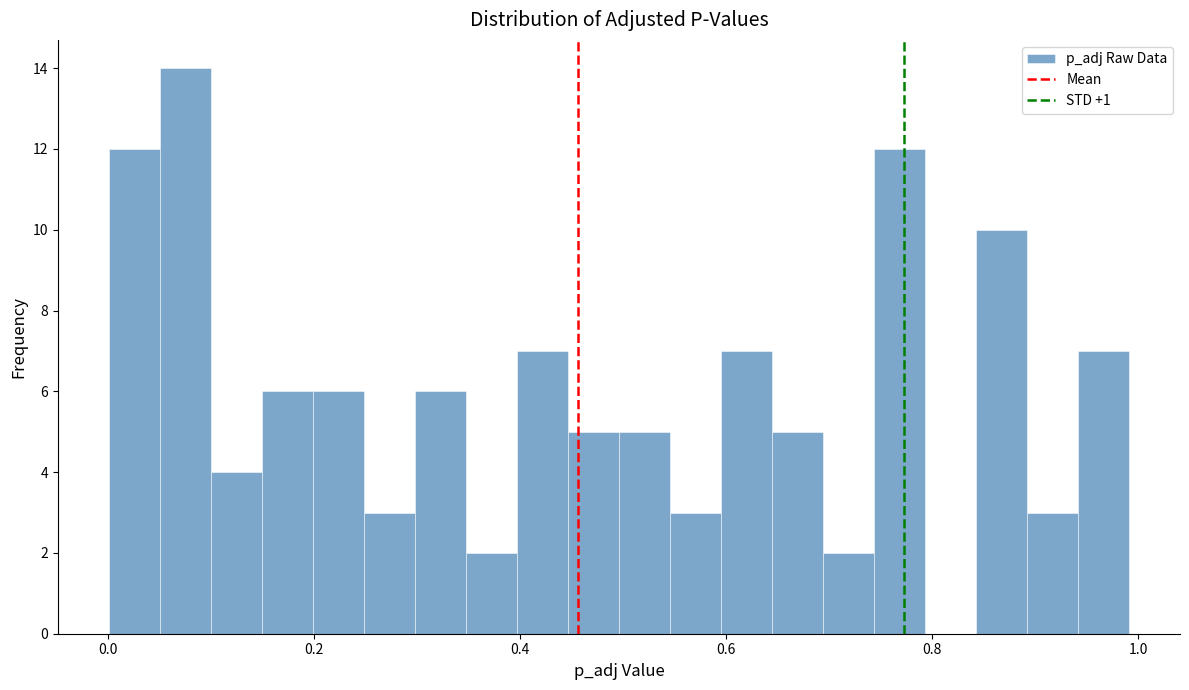

Read against the x-axis, roughly where is the centre of the tallest bar?

0.08